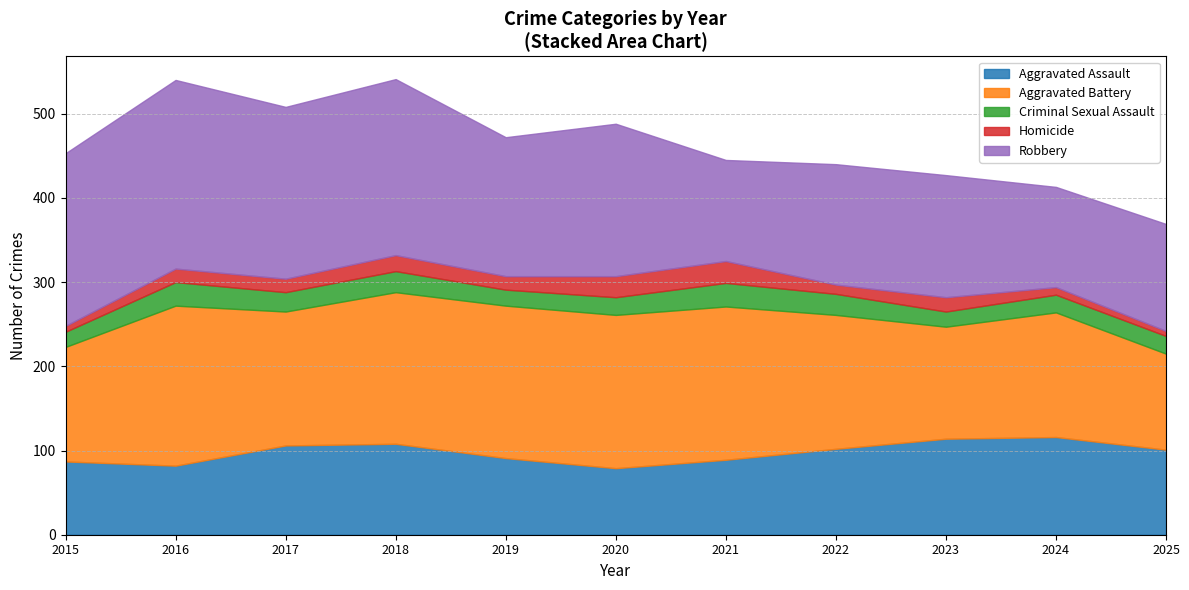

Rank the series by their maximum value, from lowest to highest.

Homicide, Criminal Sexual Assault, Aggravated Assault, Aggravated Battery, Robbery